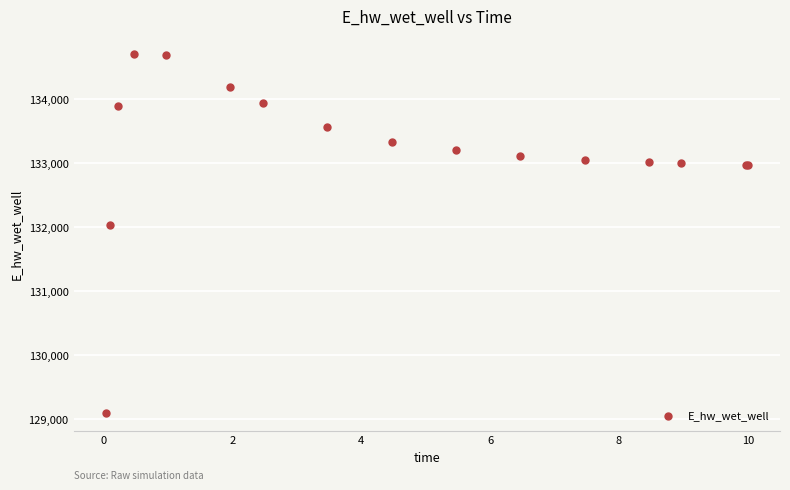

What Y value in the scatter plot is closest to 131903?

132025.5